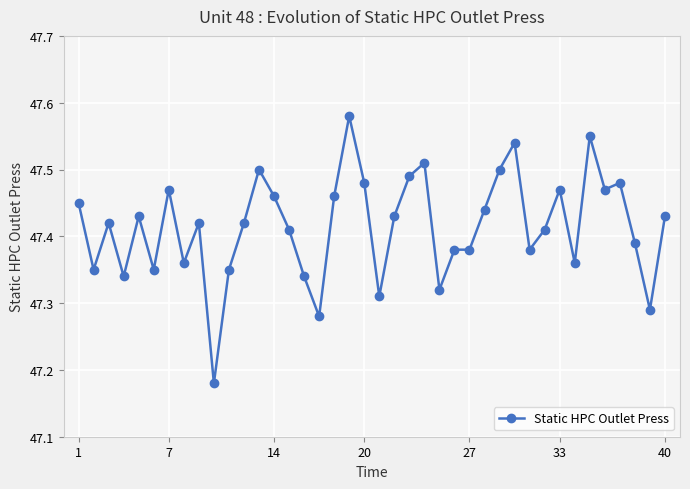

How many lines are shown in the chart?

1